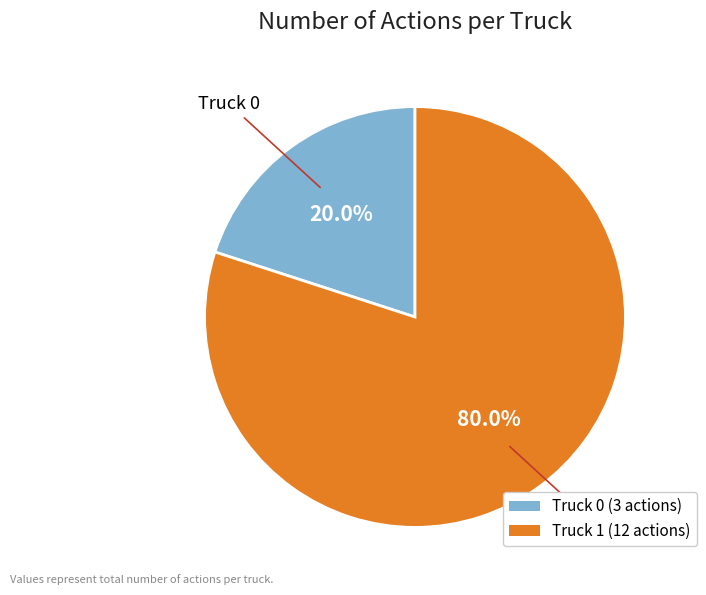

What percentage do Truck 0 and Truck 1 together represent?

100.0%